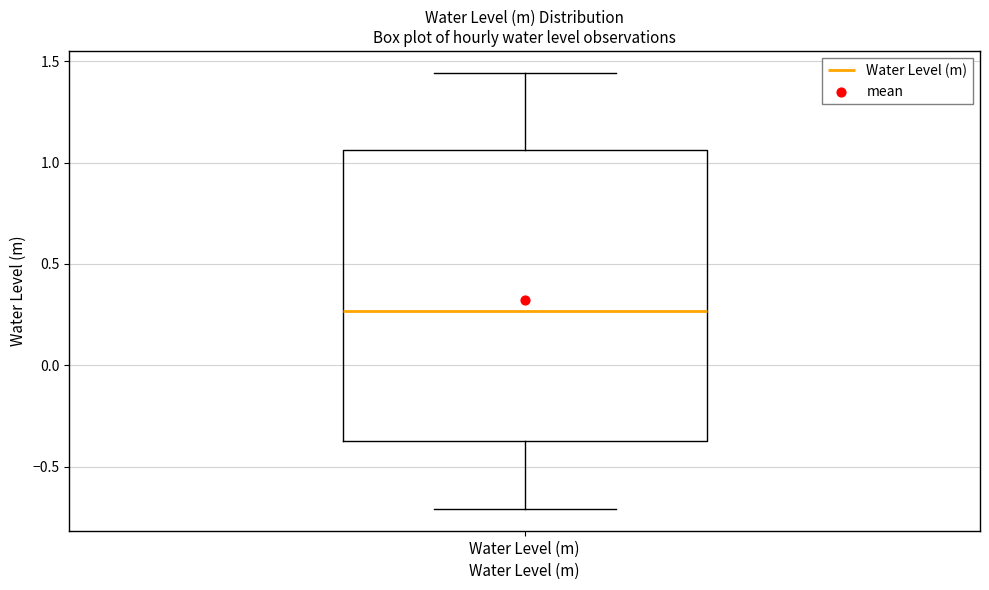

Transcribe this box plot: give where the median line is, the range the box spans, and where the two whiskers end, as read against the y-axis. The values are not printed on the chart, so give them approximately, as read against the axis.

median 0.25, box -0.40 to 1.05, whiskers -0.70 to 1.45